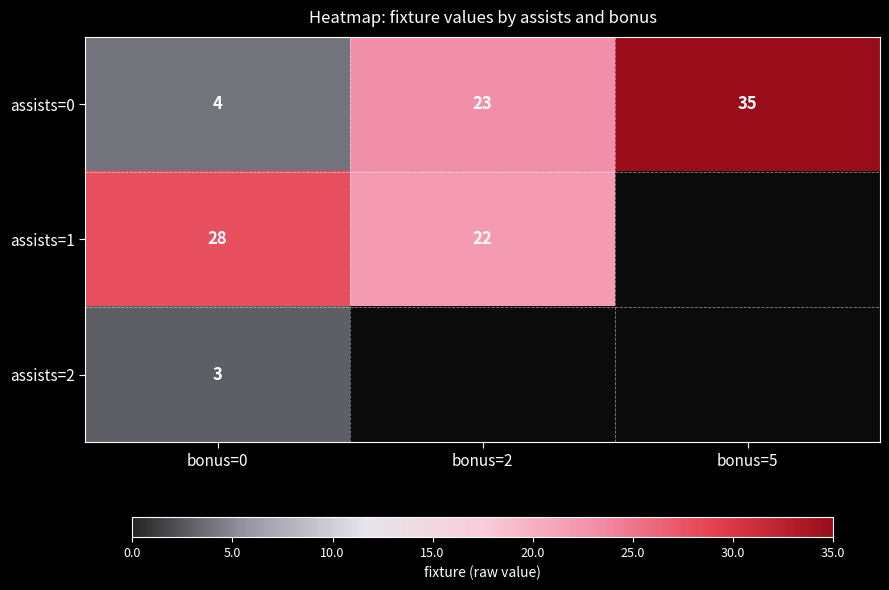

What is the average value of the assists=0 series?

21